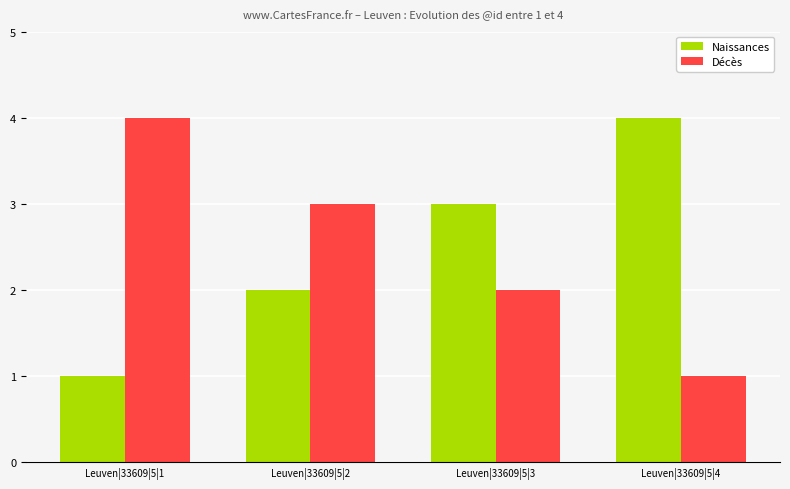

Which category has the lowest value in the Naissances series?

Leuven|33609|5|1